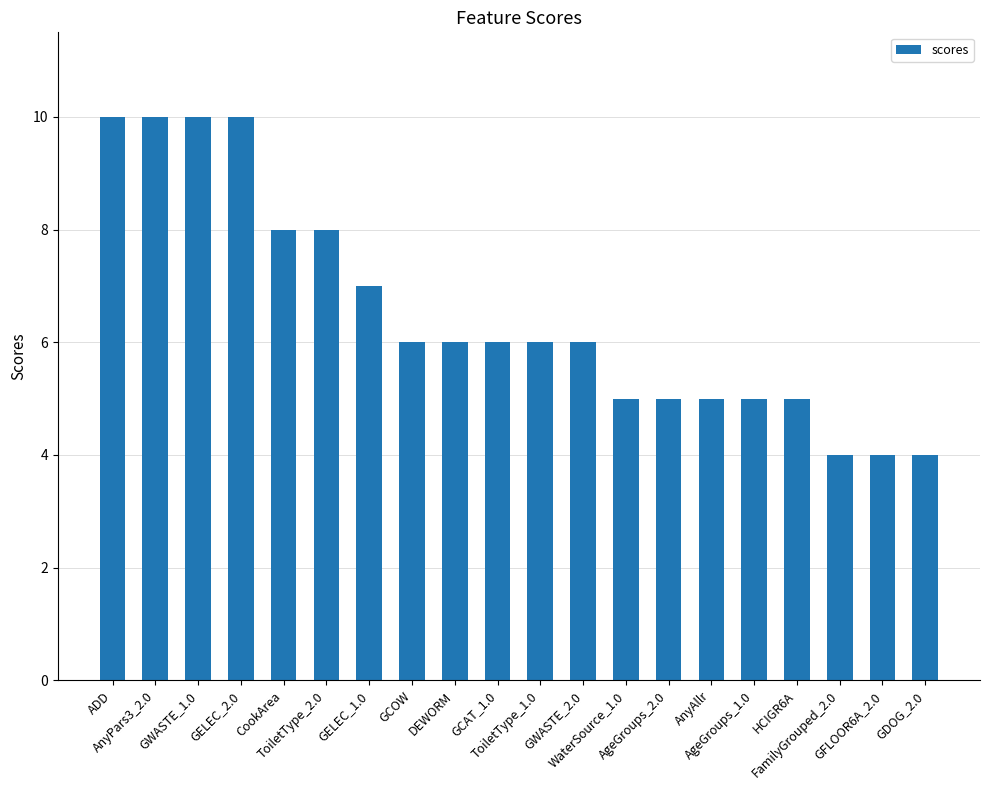

What is the approximate value at GWASTE_2.0?

6